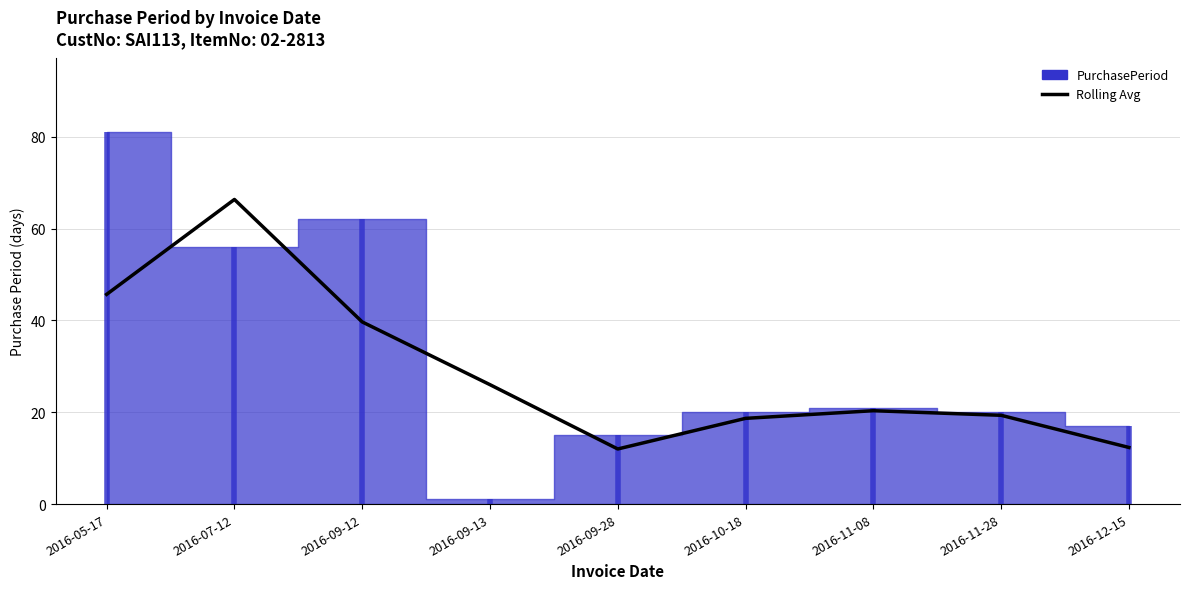

At which label does the data first exceed 20?

2016-05-17